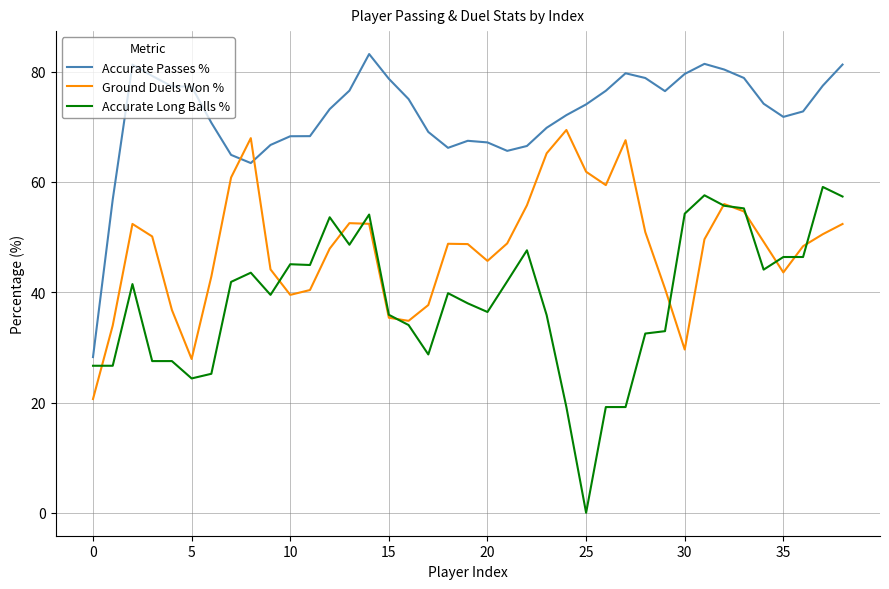

What is the average value of the Accurate Passes % series?

72.2